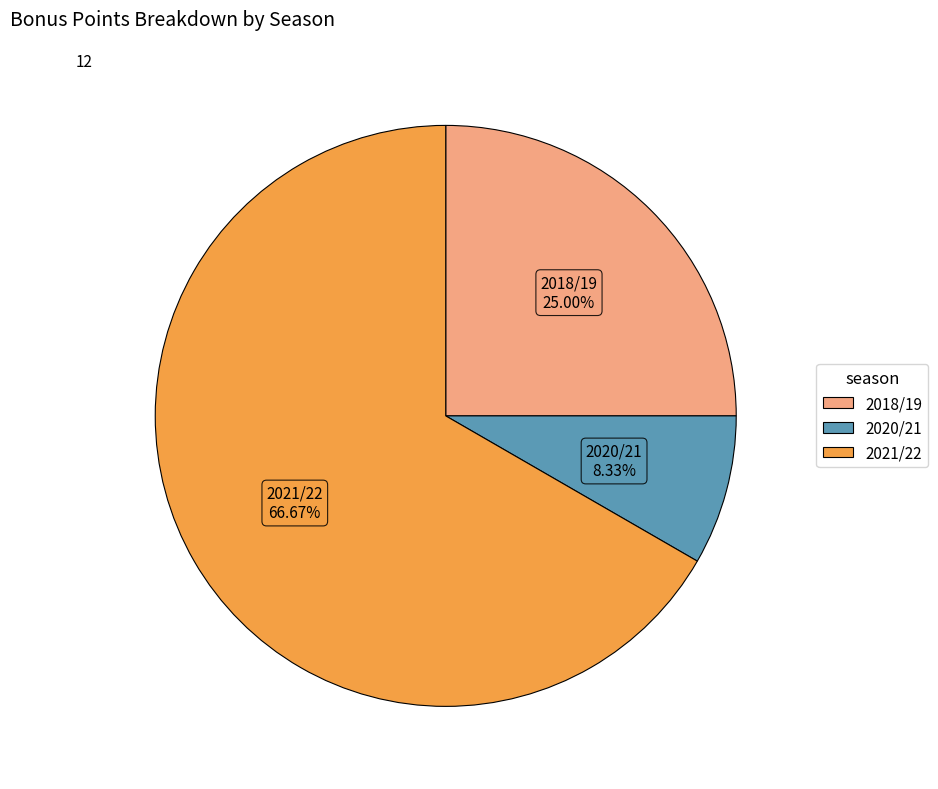

Is there any slice that represents more than half of the pie?

Yes